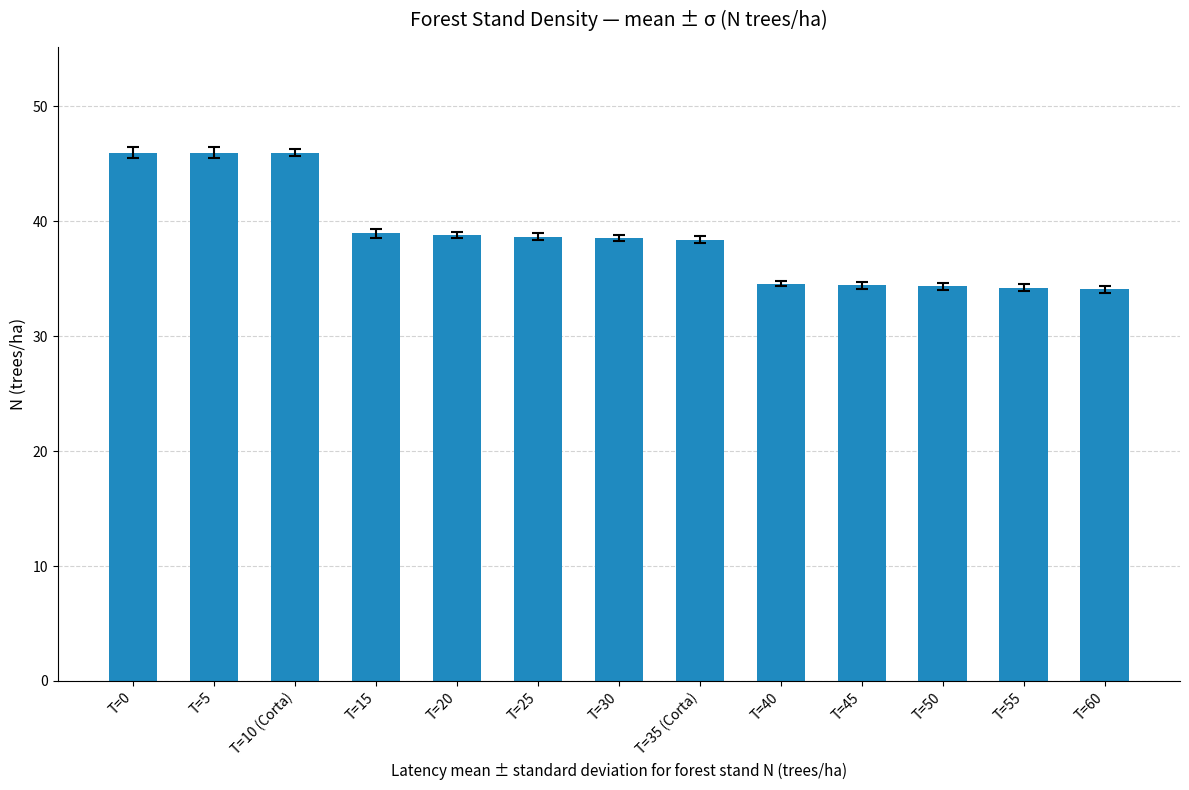

At which label does the data first exceed 38?

T=0